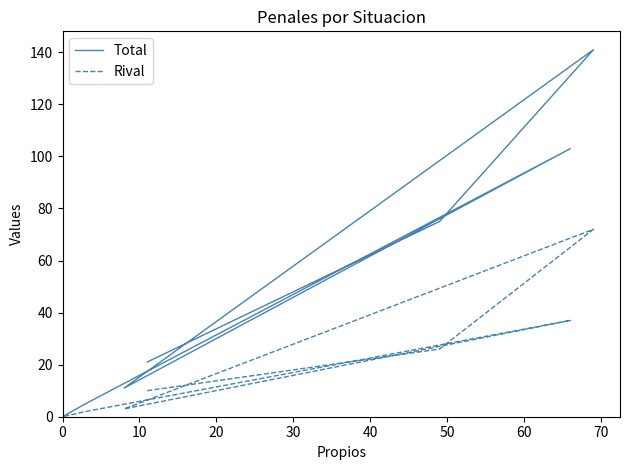

Is it true that Total equals 96 at 0?

False